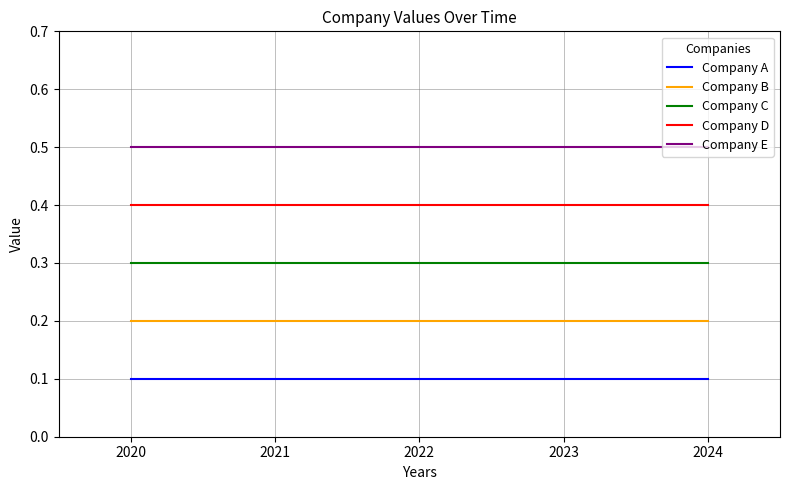

Rank the series by their maximum value, from highest to lowest.

Company E, Company D, Company C, Company B, Company A